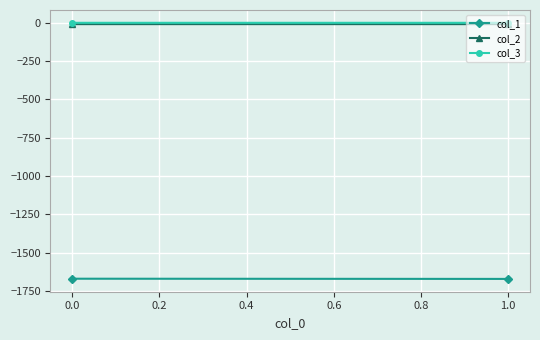

List the series in order of their peak value, lowest first.

col_1, col_2, col_3